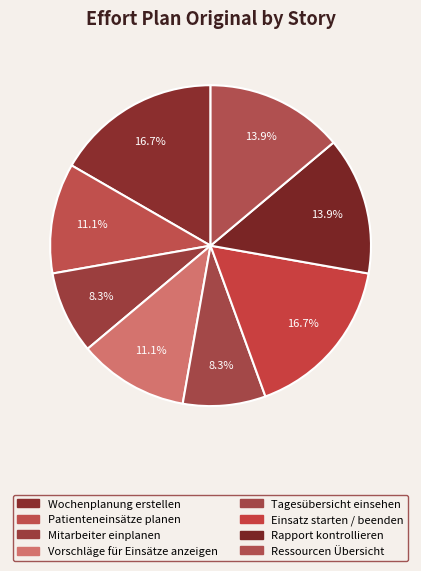

True or false: Einsatz starten / beenden accounts for 31% of the total.

False